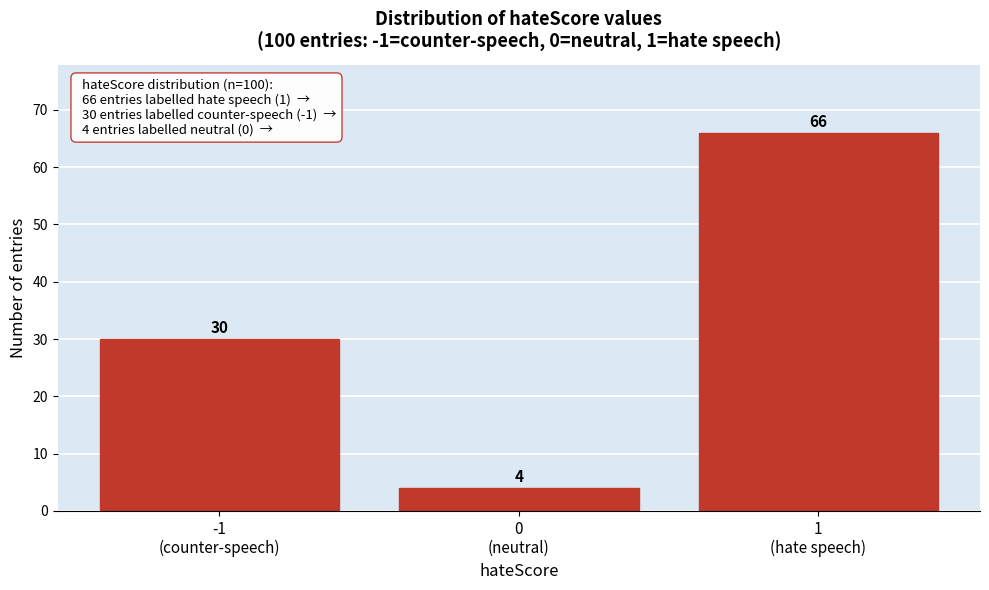

Reading right to left, what are all the values shown in this chart?

66	4	30